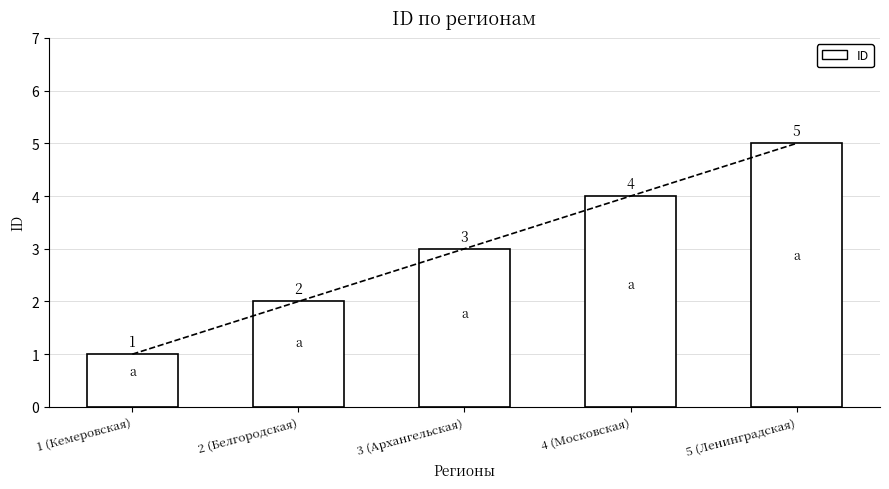

The value at 4 (Московская) is 4. True or false?

True